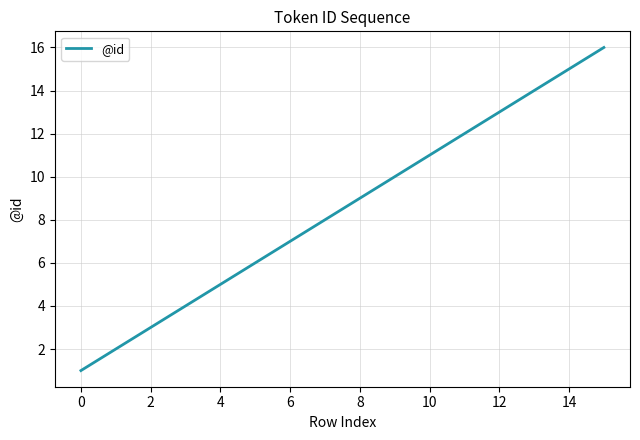

What is the difference between the maximum and minimum values?

15